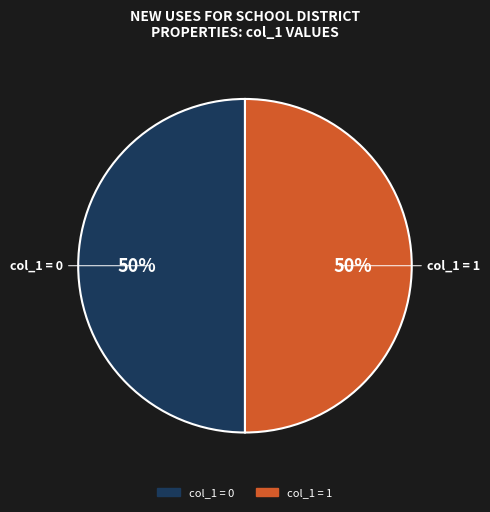

Approximately how many times larger is the value at col_1 = 1 compared to col_1 = 0?

1.0